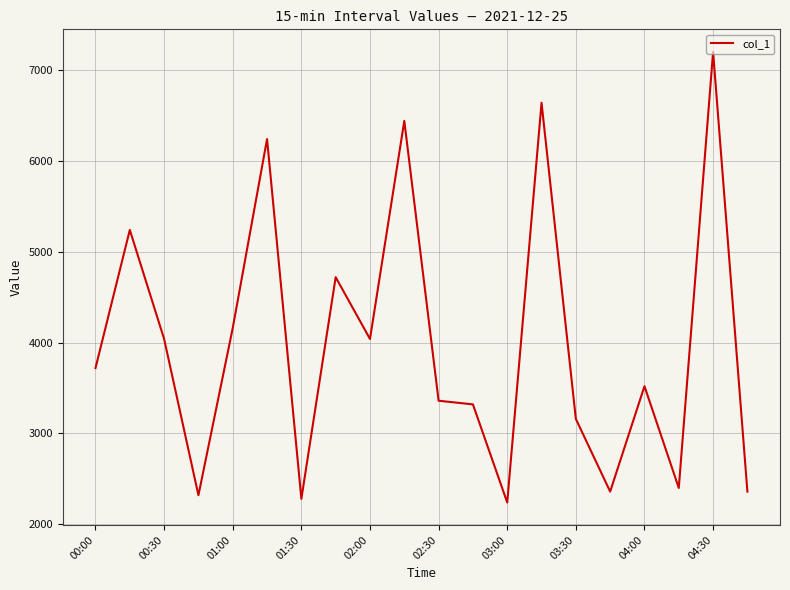

What is the smallest value displayed?

2240